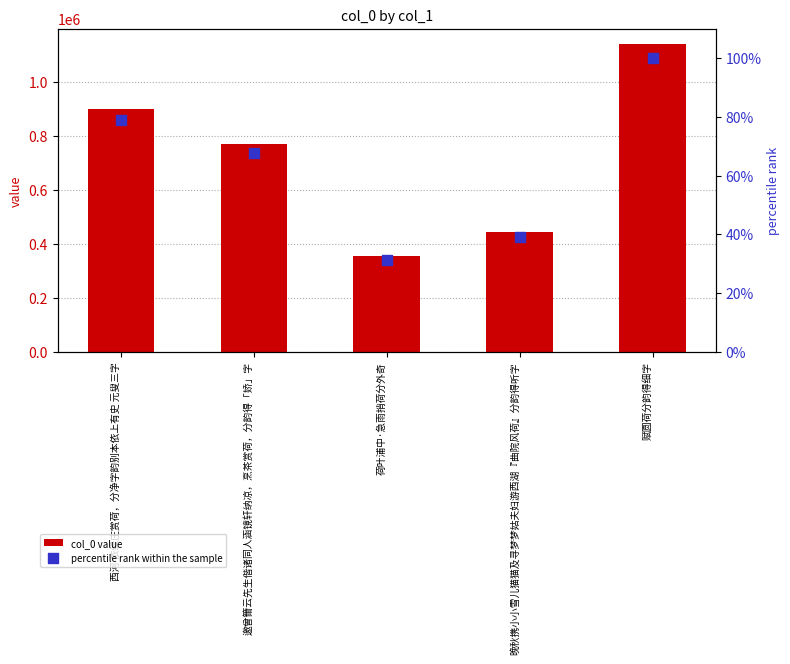

Which series contains the lowest Y value?

percentile rank within the sample